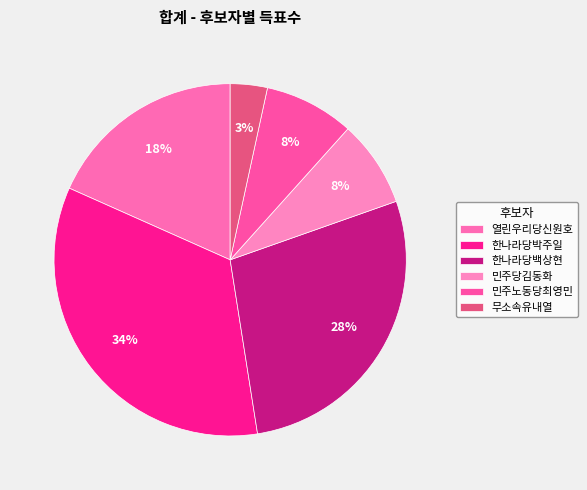

Count the number of slices in the pie.

6